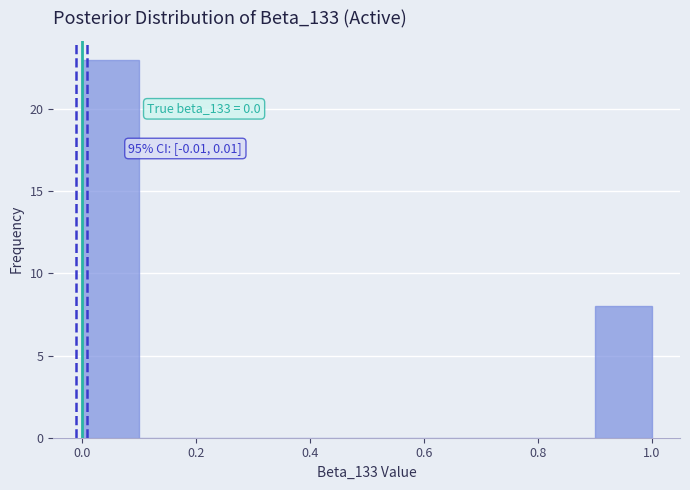

Which range on the x-axis has the tallest bar?

0.0 to 0.1